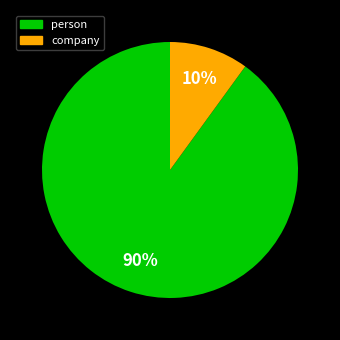

Which category has the smallest portion of the pie?

company